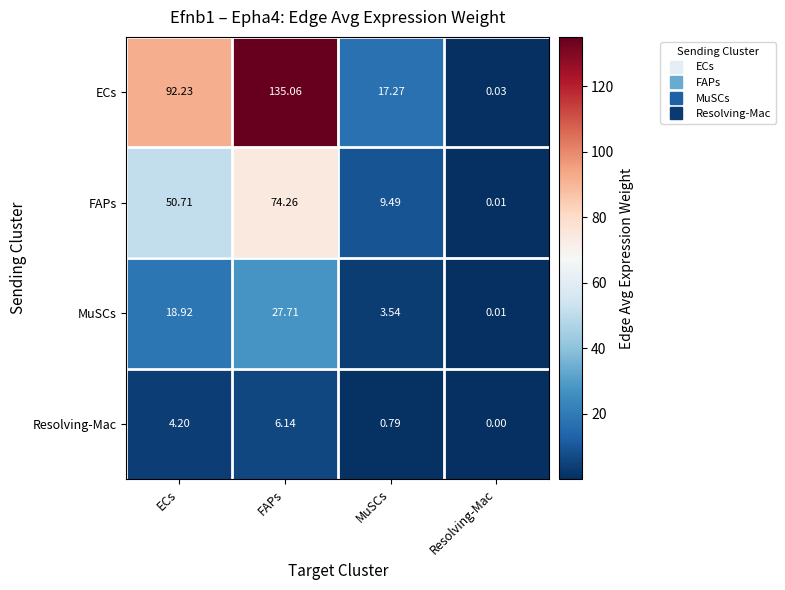

Which category has the highest value in the FAPs series?

FAPs